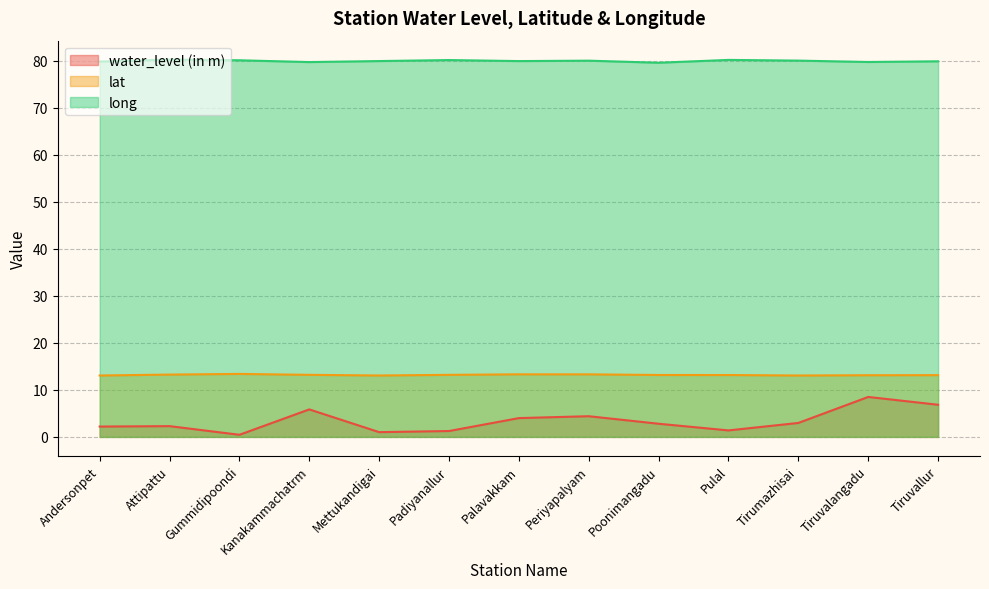

Is the value of water_level (in m) at Palavakkam greater than the value of lat at Padiyanallur?

No